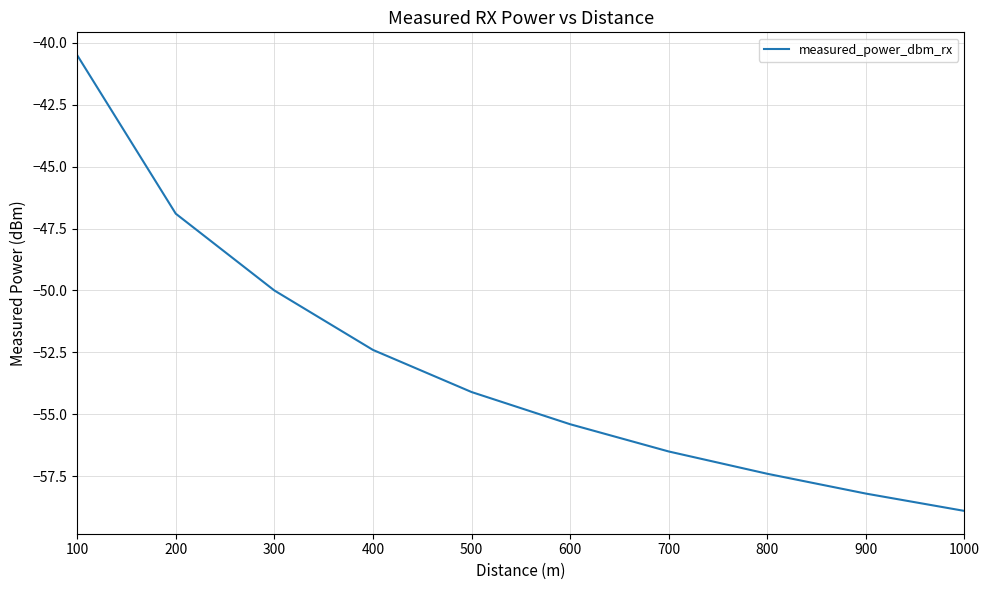

Which label corresponds to the largest value in the chart?

100